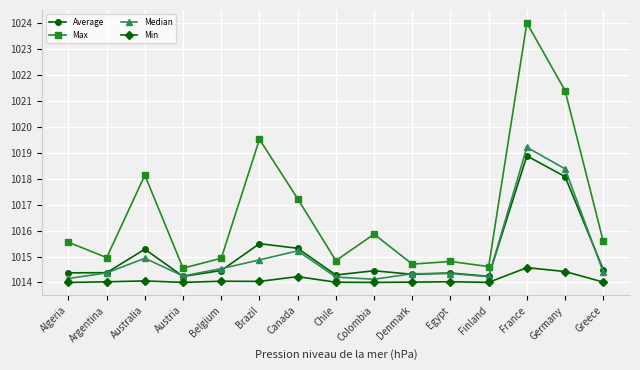

Does the chart have visible grid lines?

Yes